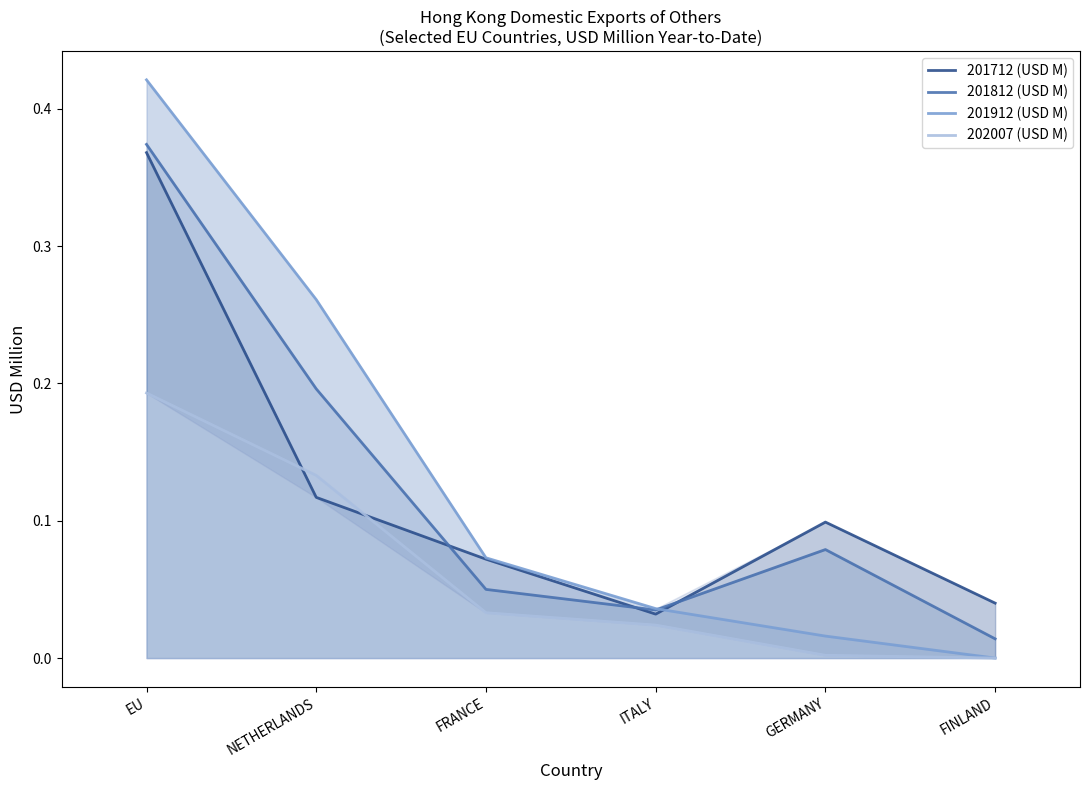

What is the label of the 3rd point from the right?

ITALY